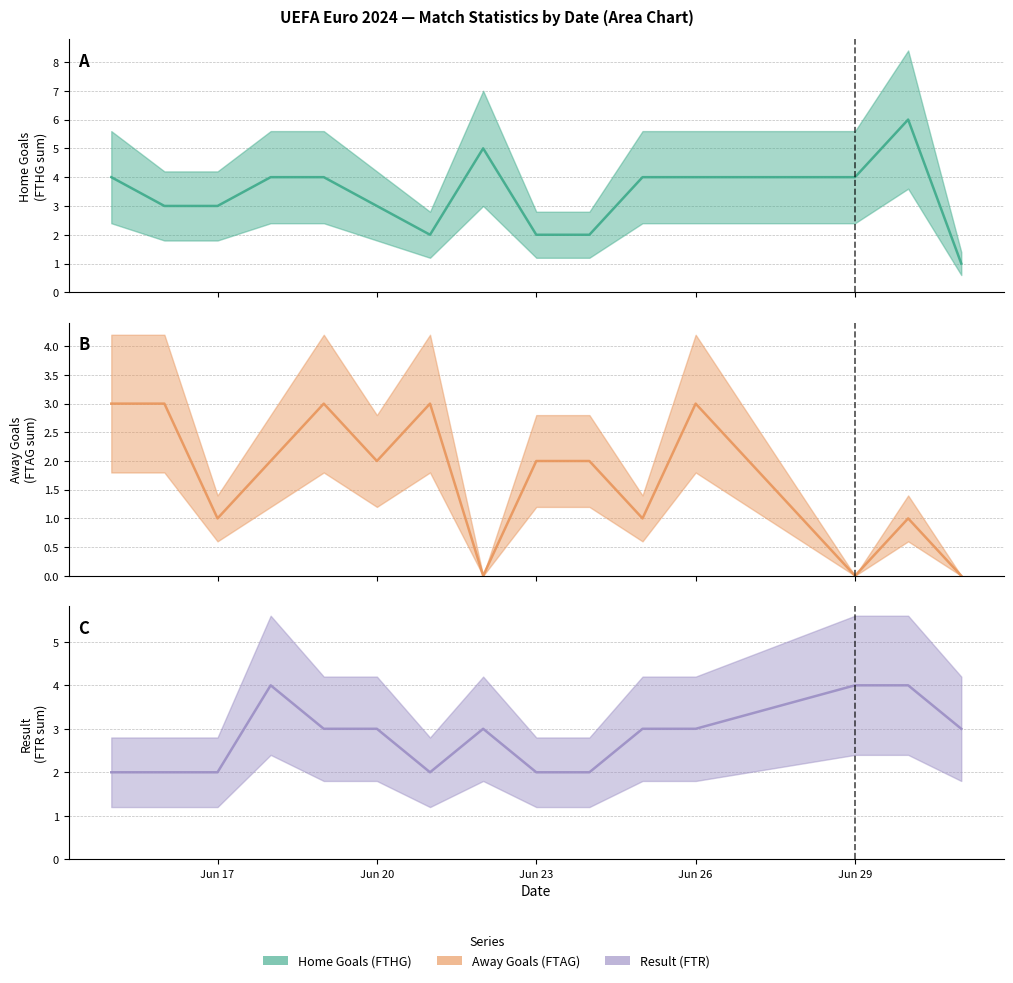

Rank the series by their average value, from highest to lowest.

Home Goals (FTHG), Result (FTR), Away Goals (FTAG)